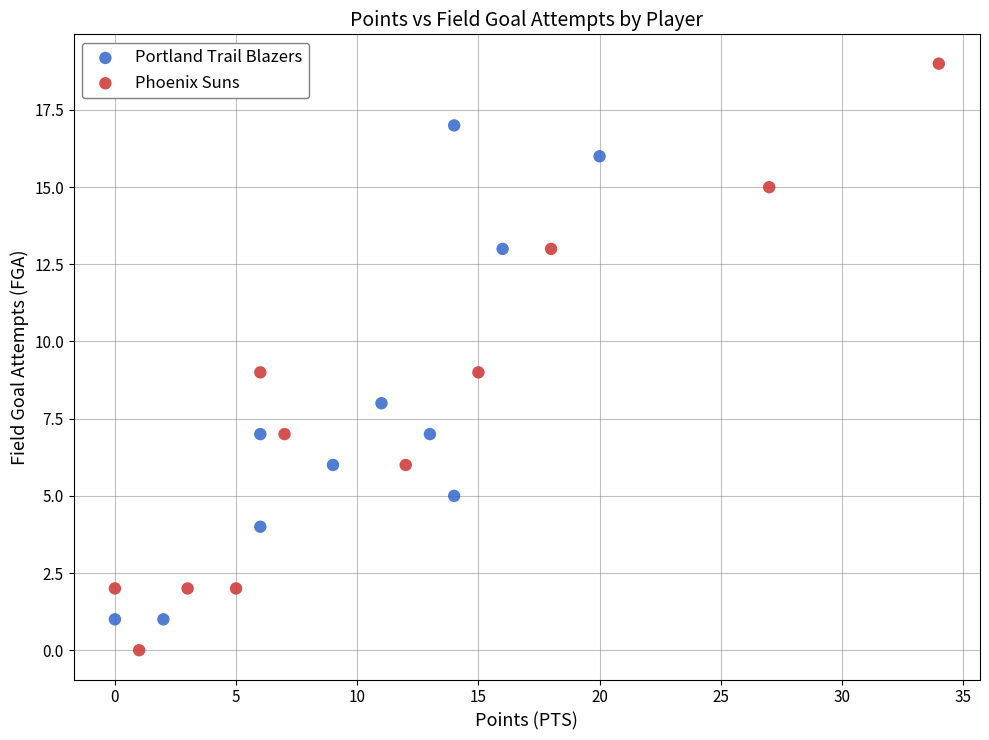

Which series reaches the maximum Y coordinate?

Phoenix Suns